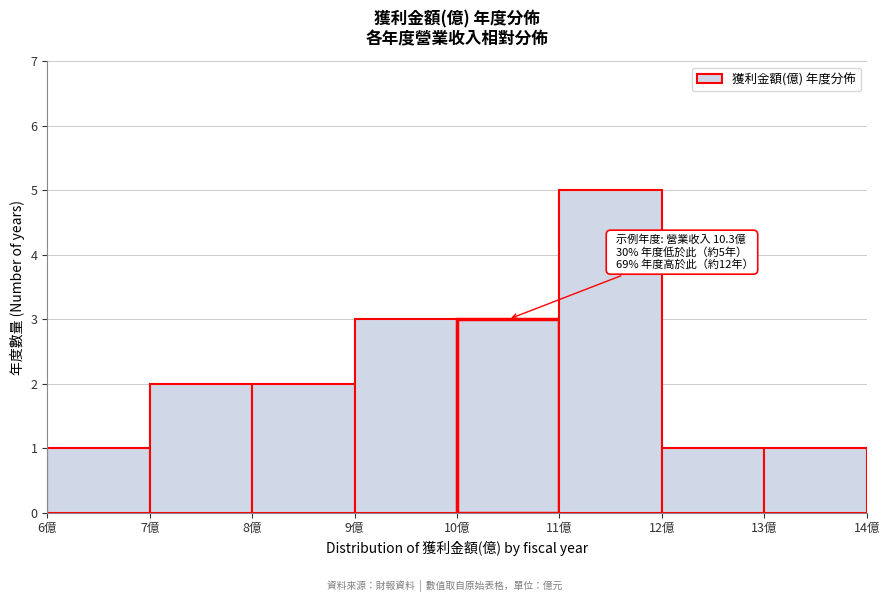

Which range on the x-axis has the tallest bar?

11 to 12